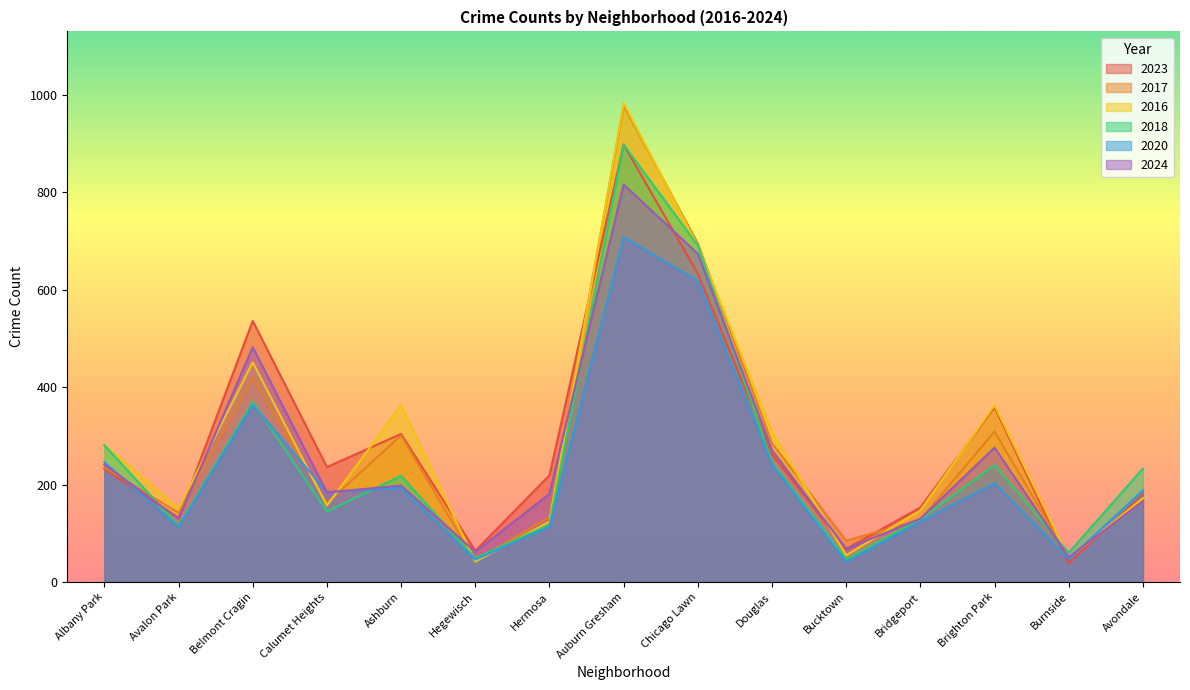

At how many categories does at least one series exceed 847?

1